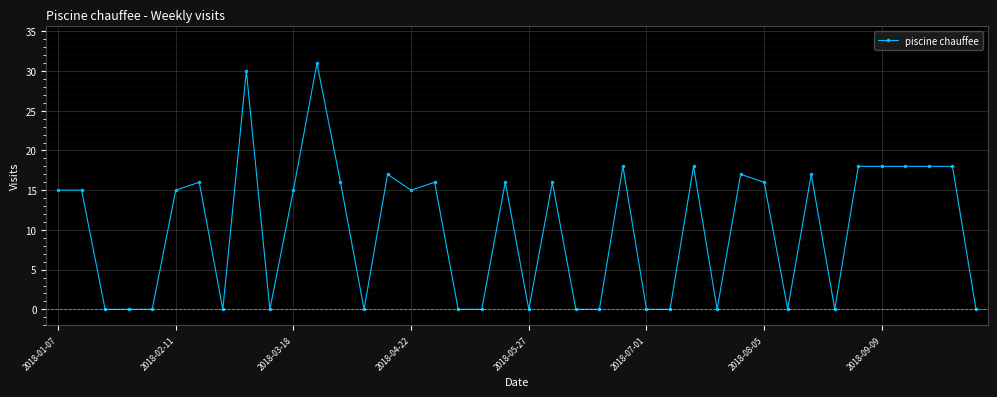

What is the maximum value shown in the chart?

31